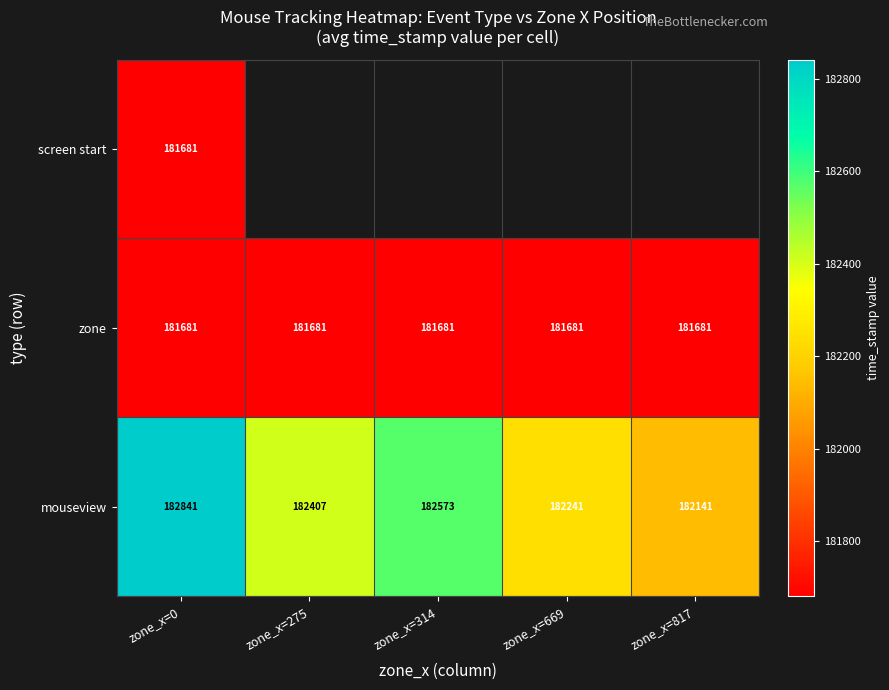

How many values in the mouseview series are below 182407?

2